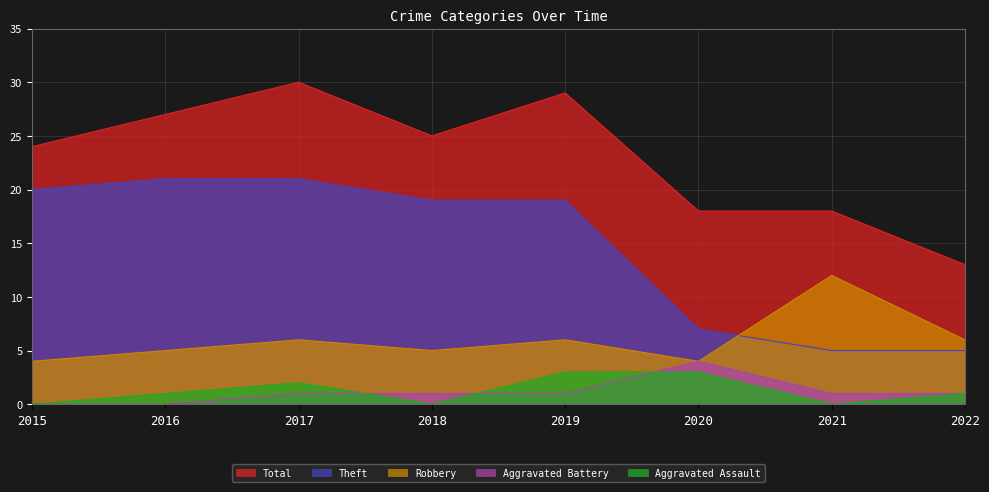

True or false: Total and Theft intersect in this chart.

False